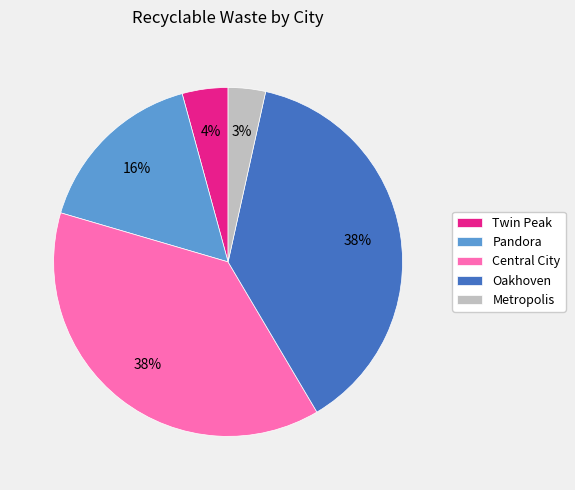

Approximately how many times larger is the value at Pandora compared to Oakhoven?

0.4